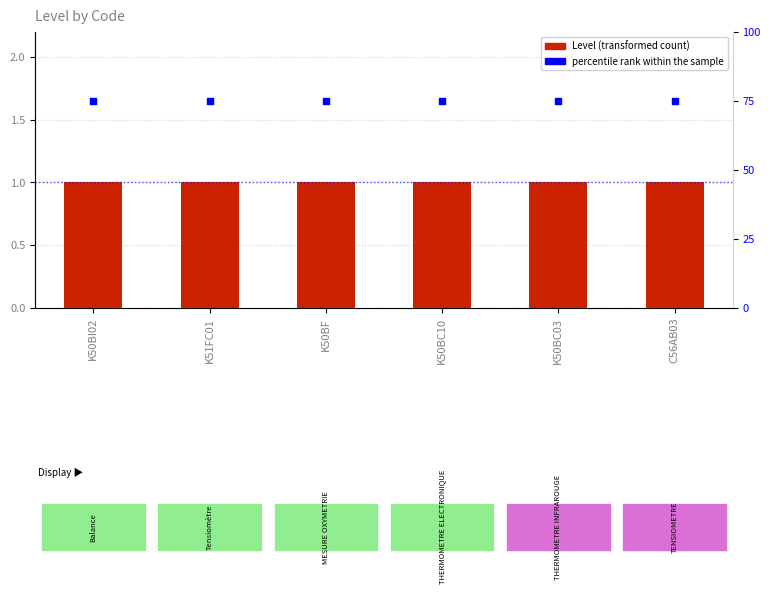

At how many categories does at least one series exceed 9?

6